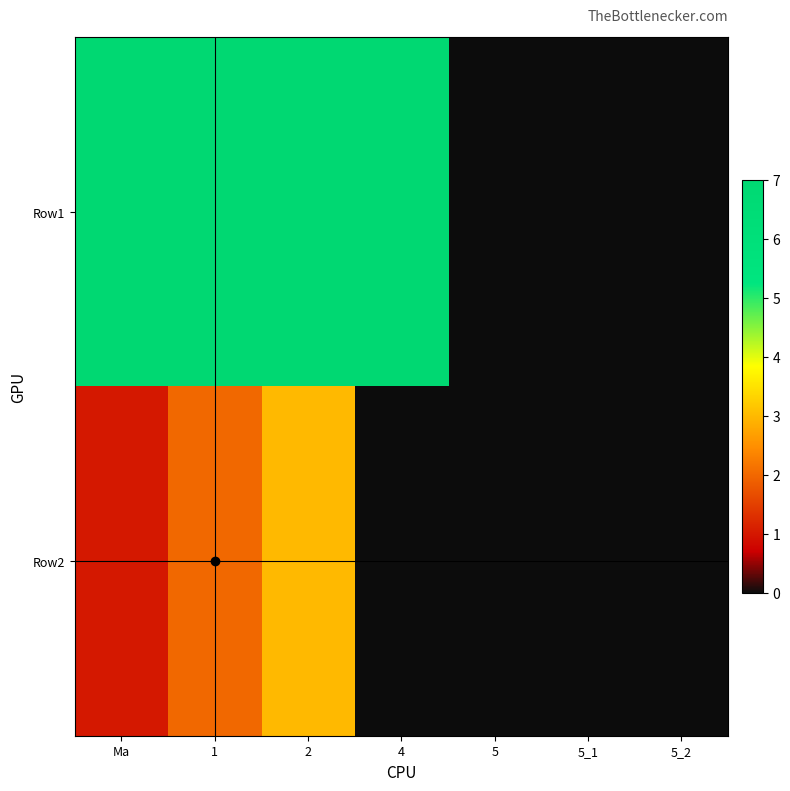

Rank the series by their maximum value, from highest to lowest.

Row1, Row2